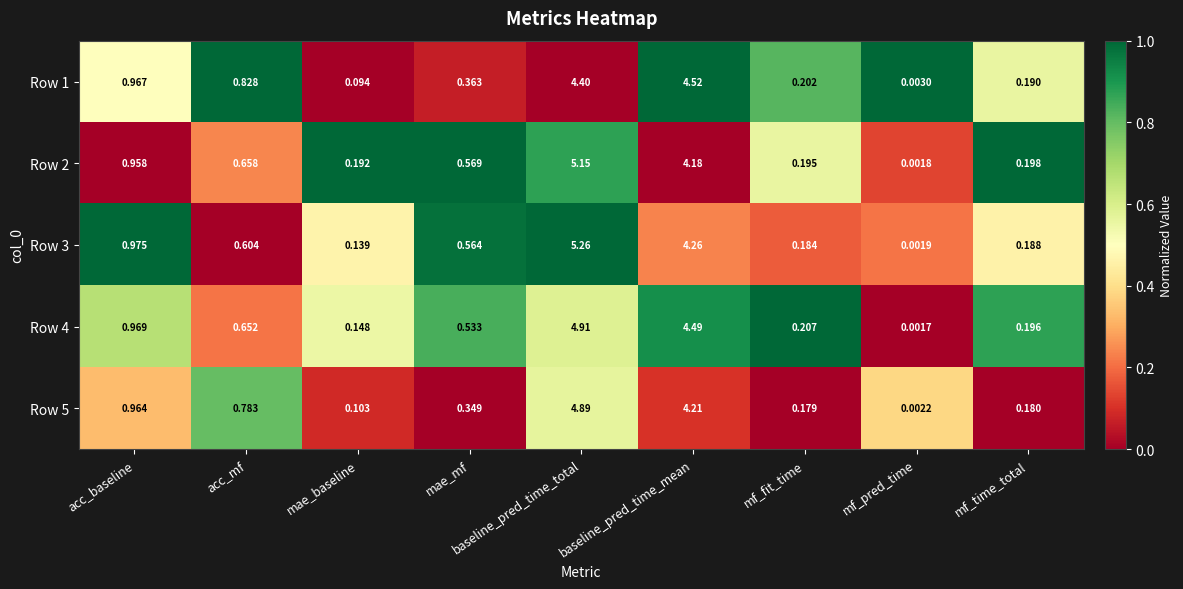

Which category has the lowest value in the Row 1 series?

mf_pred_time